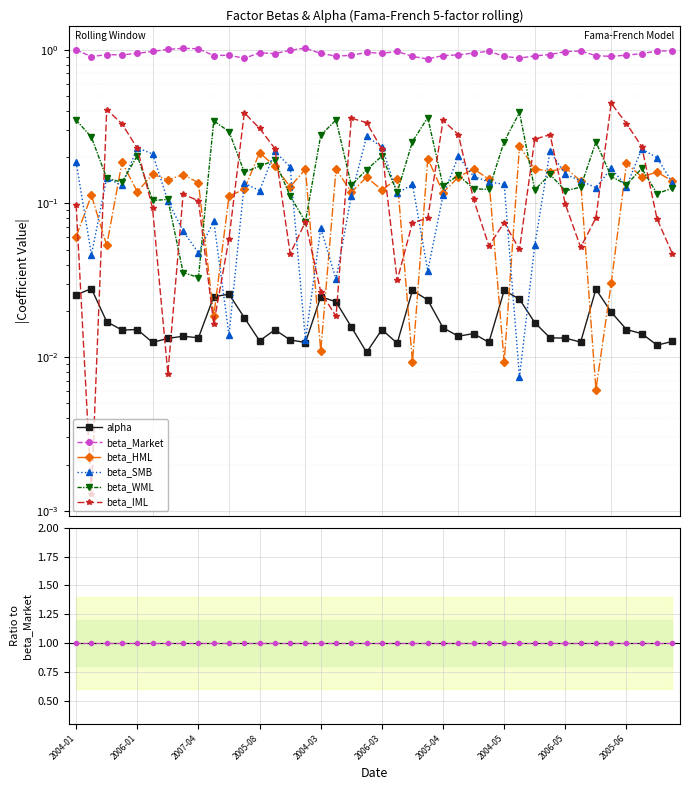

Which series has the largest range (max minus min)?

beta_IML